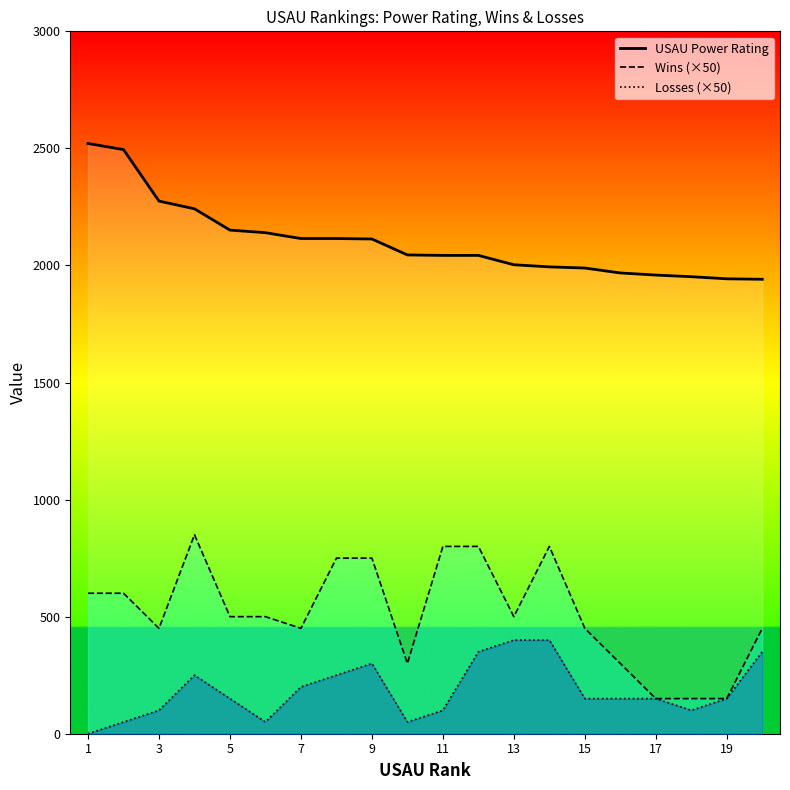

At which label does Wins first exceed 500?

1